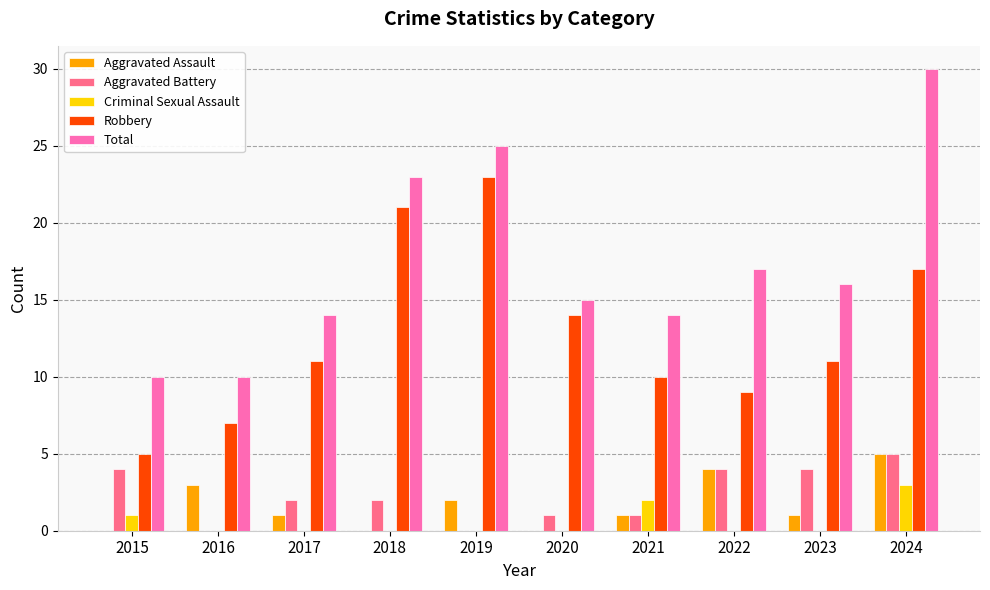

At which category is the sum across all series the highest?

2024